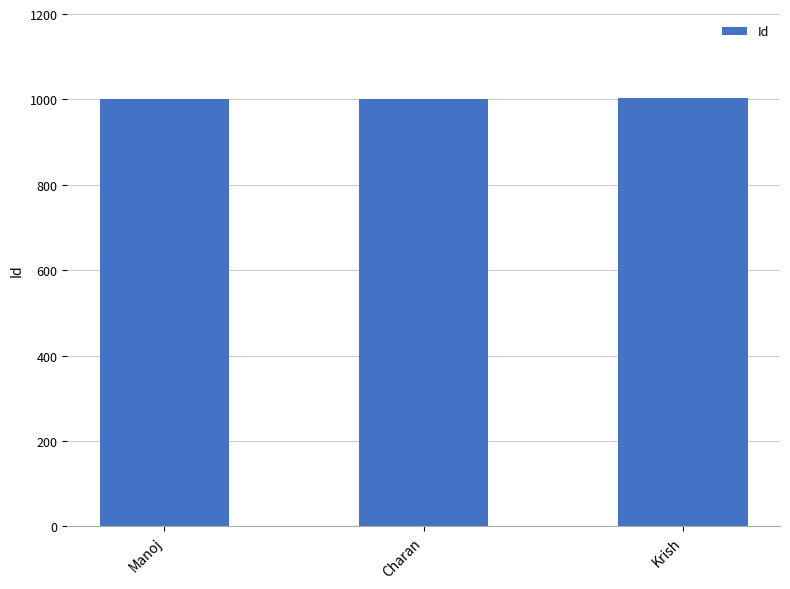

What is the label of the 1st bar from the right?

Krish